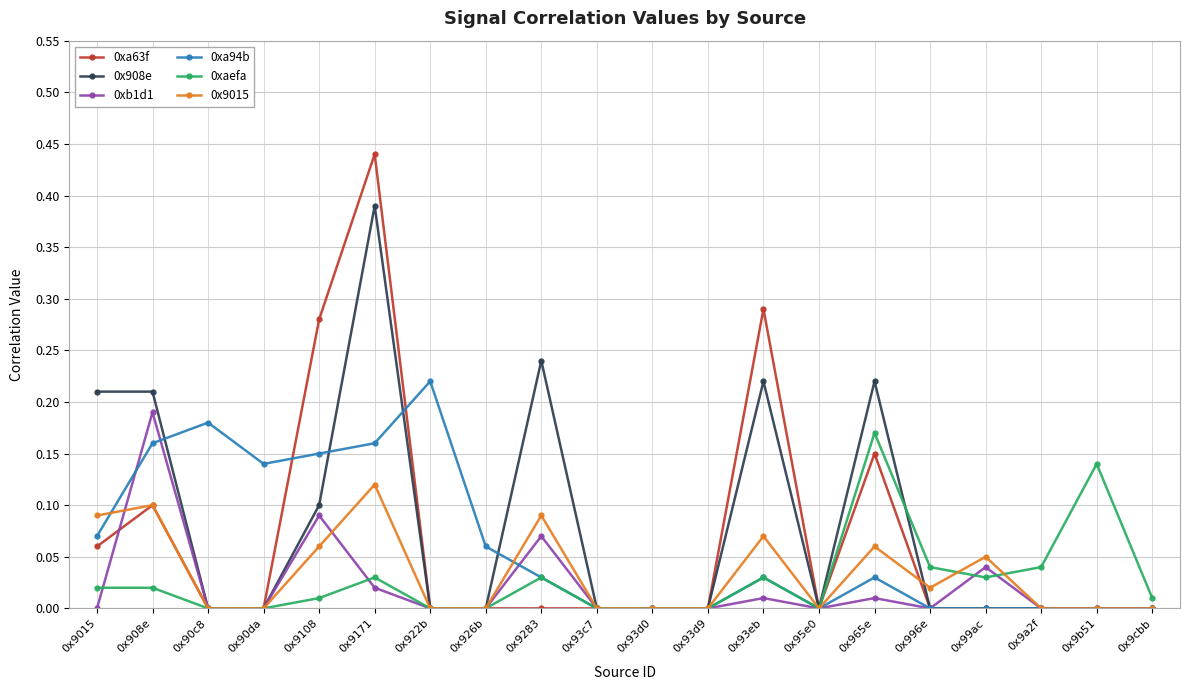

True or false: 0x9015 has more than 1 points higher than both neighbors.

True